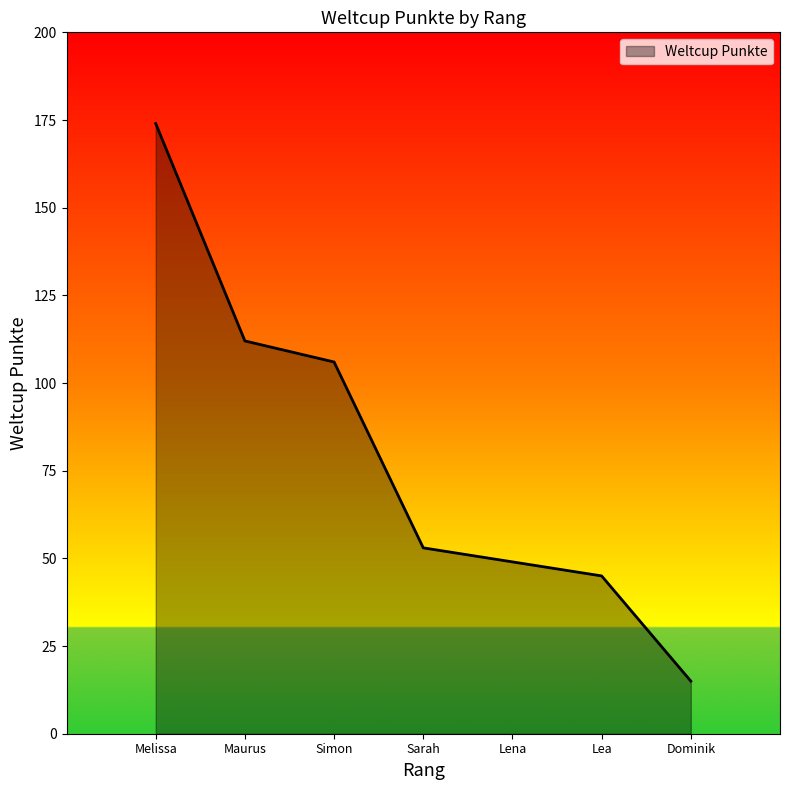

What is the change in value from Sarah to Dominik?

-38